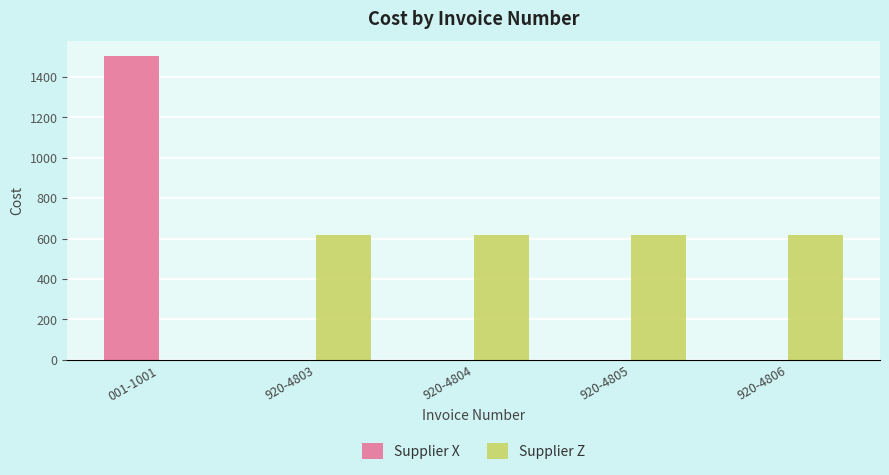

The value of Supplier X at 920-4804 is 0. True or false?

True